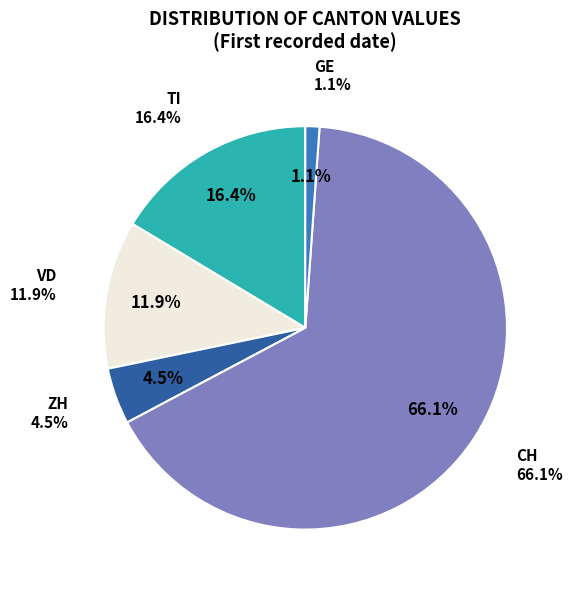

Which slice is the largest?

CH